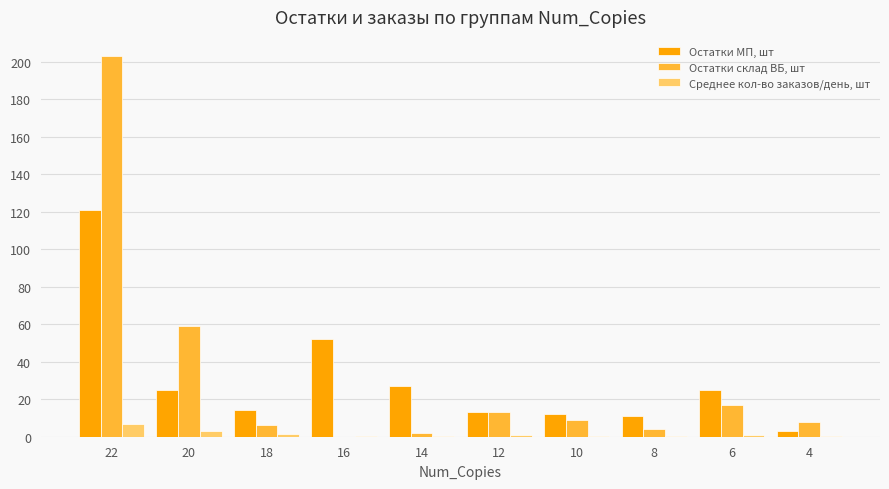

The Среднее кол-во заказов/день, шт series shows 0.5 at 14. True or false?

True